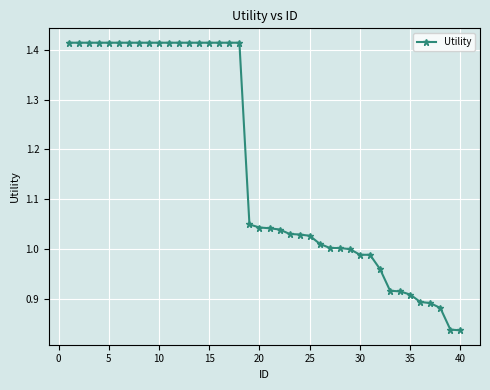

What is the difference between the maximum and minimum values?

0.6